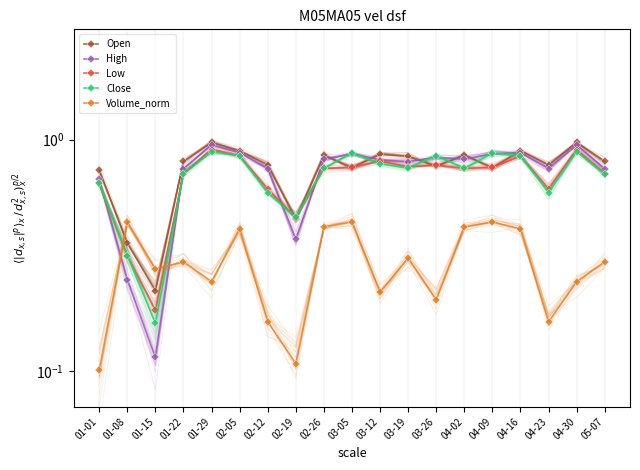

List the series in order of their peak value, highest first.

Open, High, Low, Close, Volume_norm